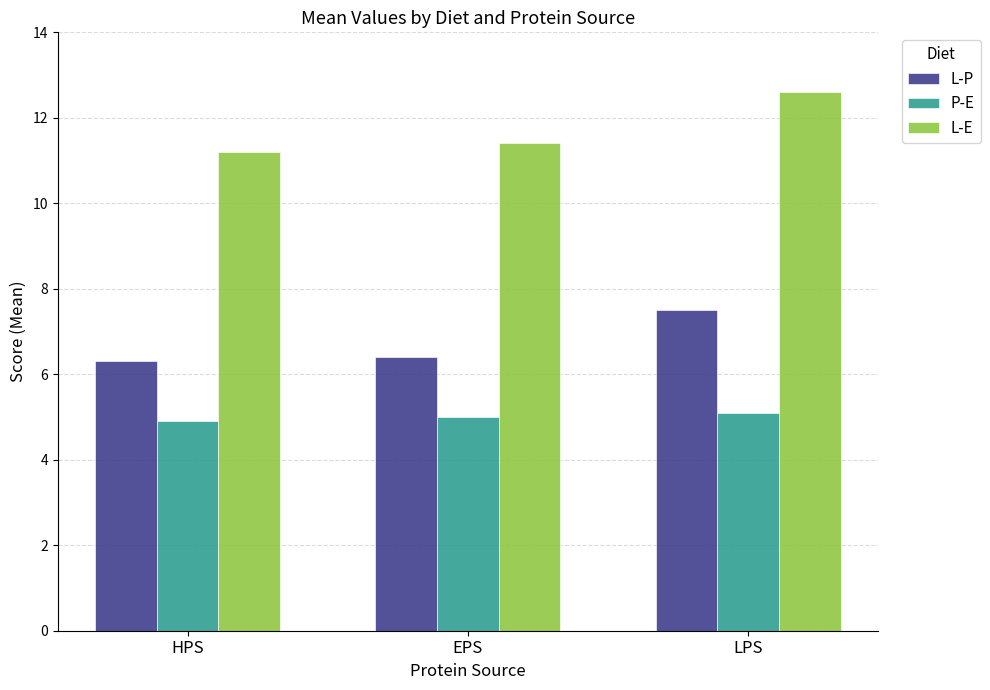

What is the difference between the maximum and second lowest values in the L-E series?

1.2